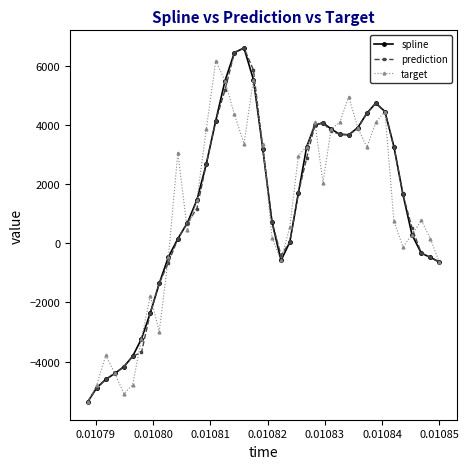

What is the value of the prediction point at the 13th from the left?

1173.5